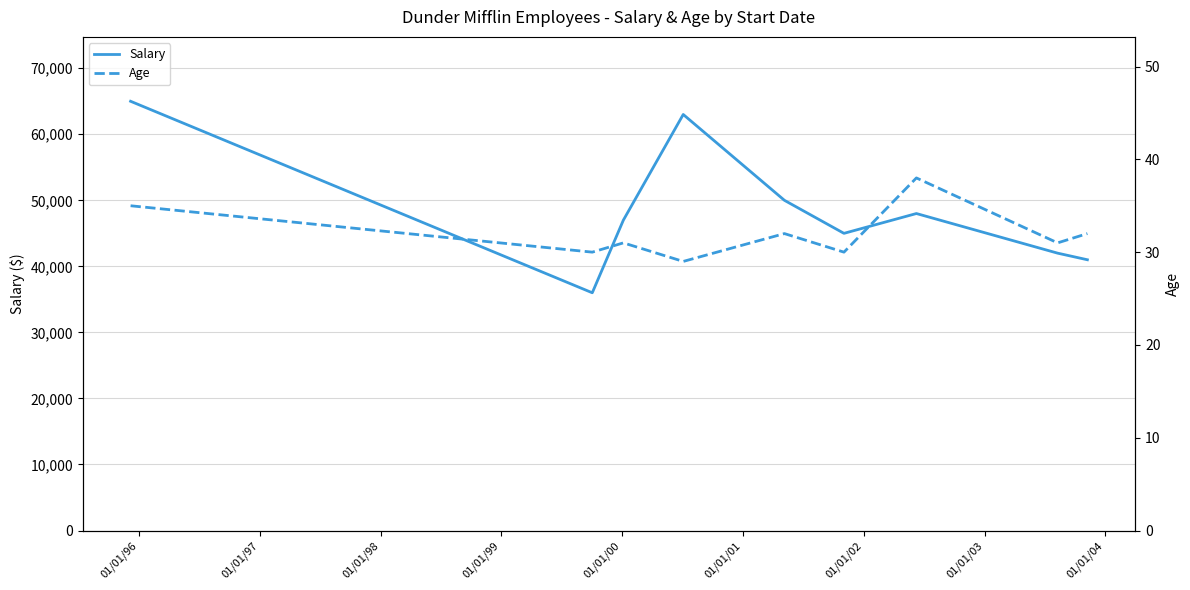

What are all the series names shown in the legend?

Salary, Age